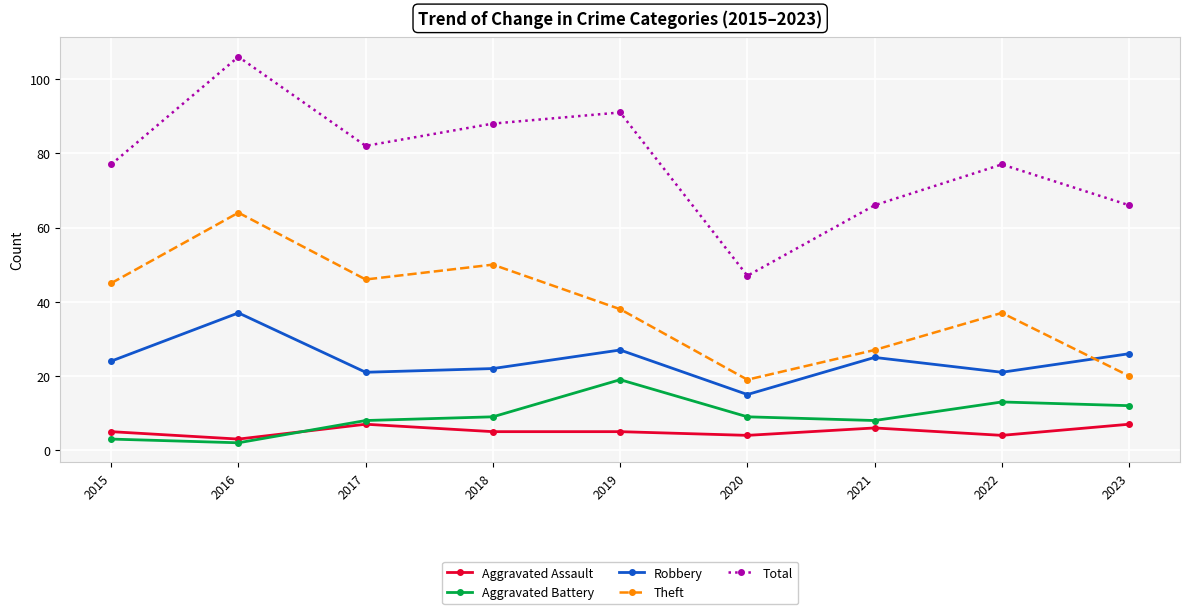

How many interior local peaks does the Theft series have?

3